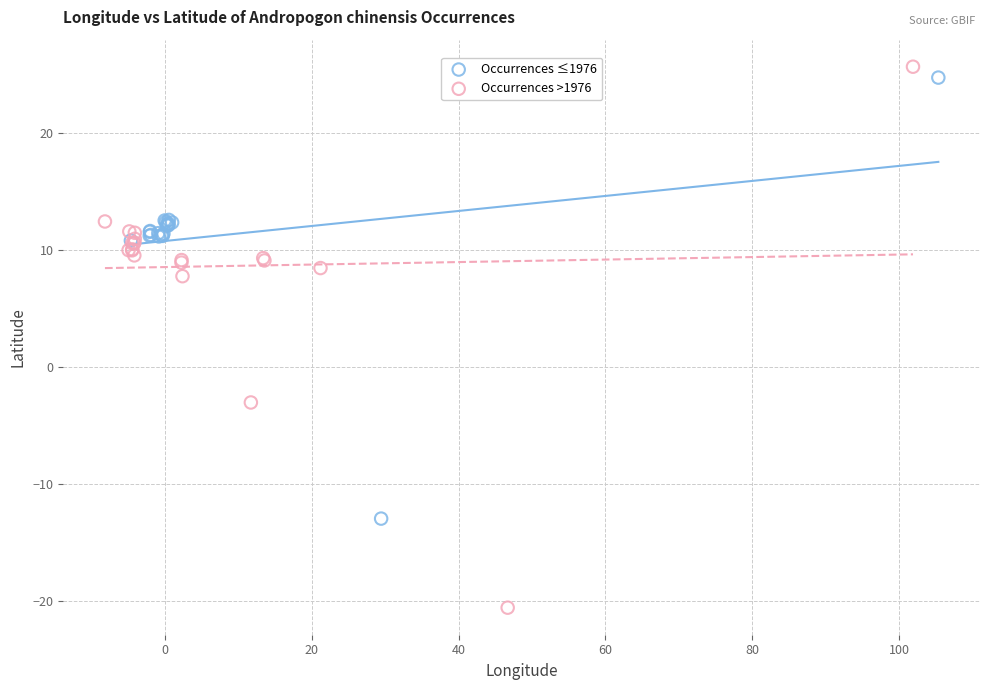

Which series contains the lowest Y value?

Occurrences >1976